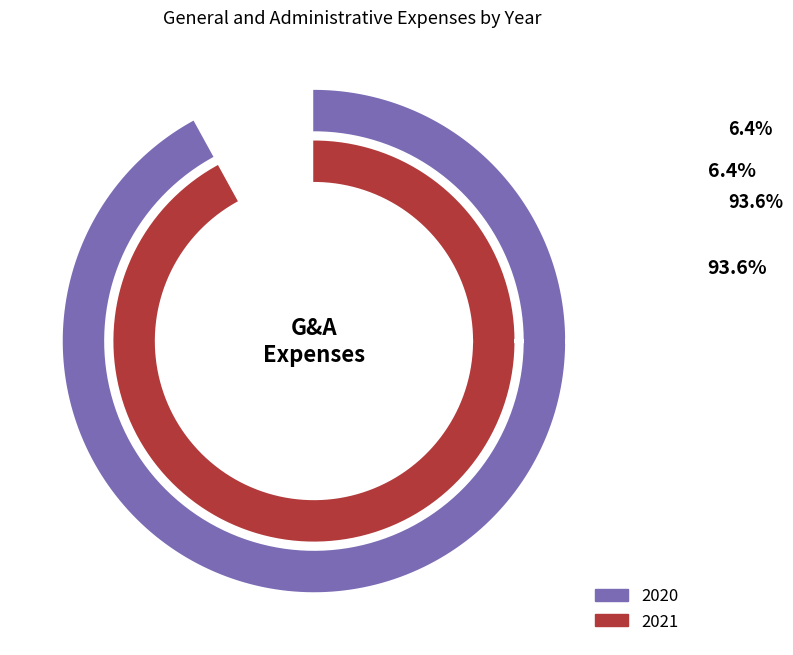

Is 2021 the majority of the pie?

Yes